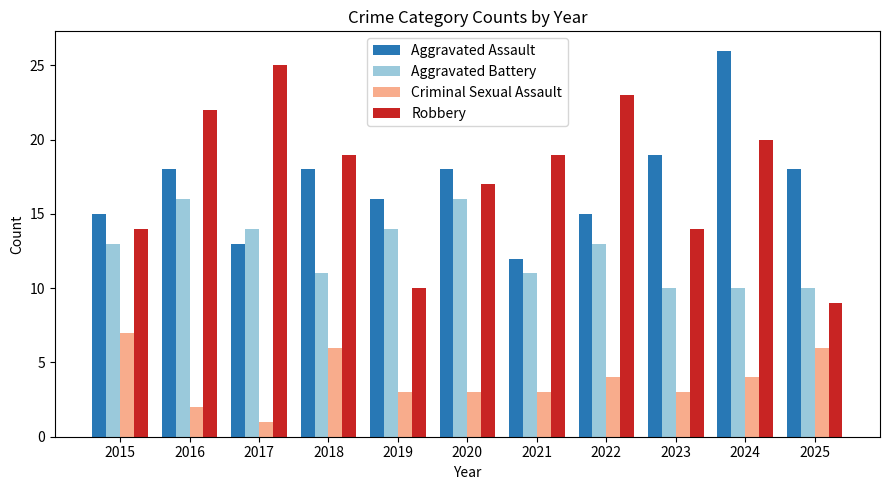

What is the smallest value displayed?

1